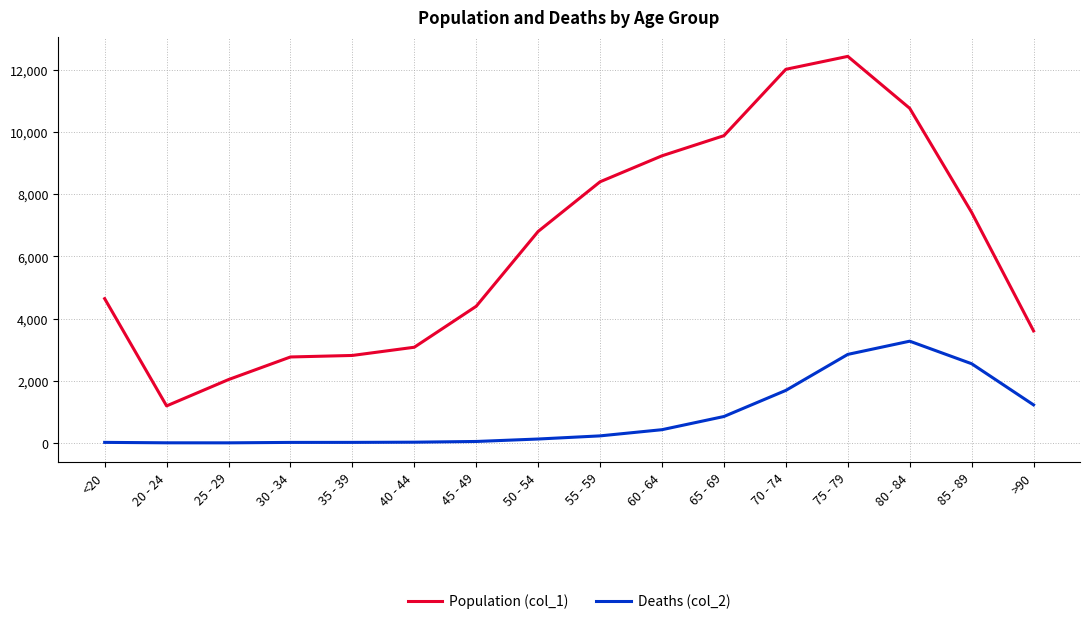

The value of Population (col_1) at 80 - 84 is 10764. True or false?

True